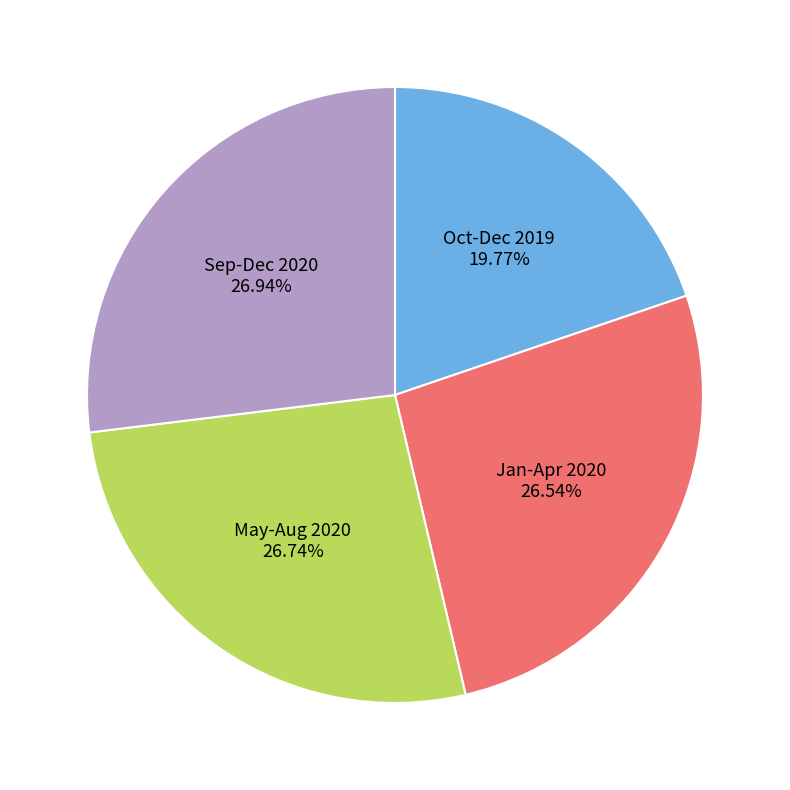

What is the smallest slice in the pie chart?

Oct-Dec 2019